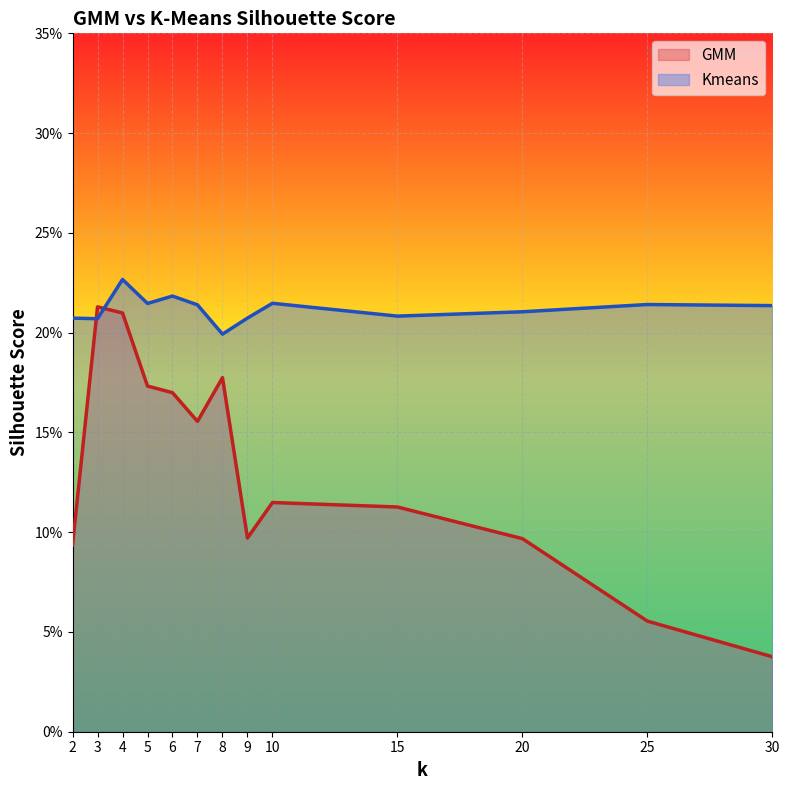

How many times do GMM and Kmeans cross each other?

2